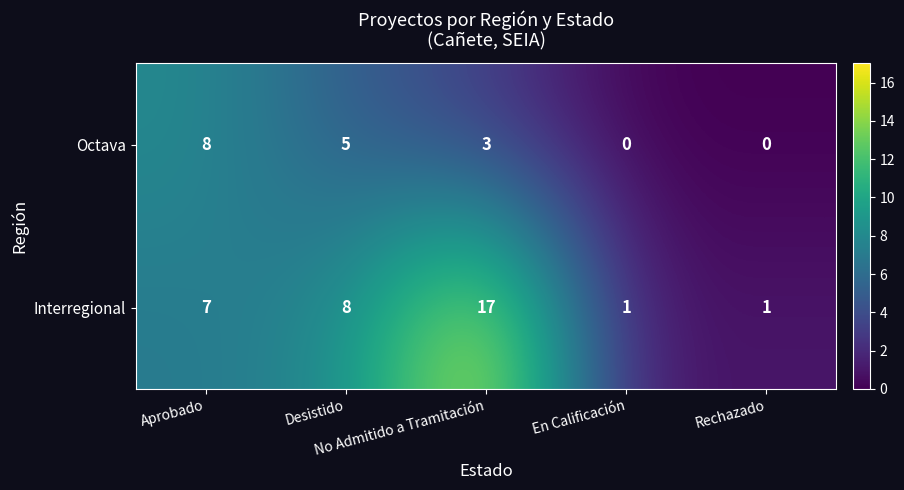

Rank the series by their average value, from highest to lowest.

Interregional, Octava